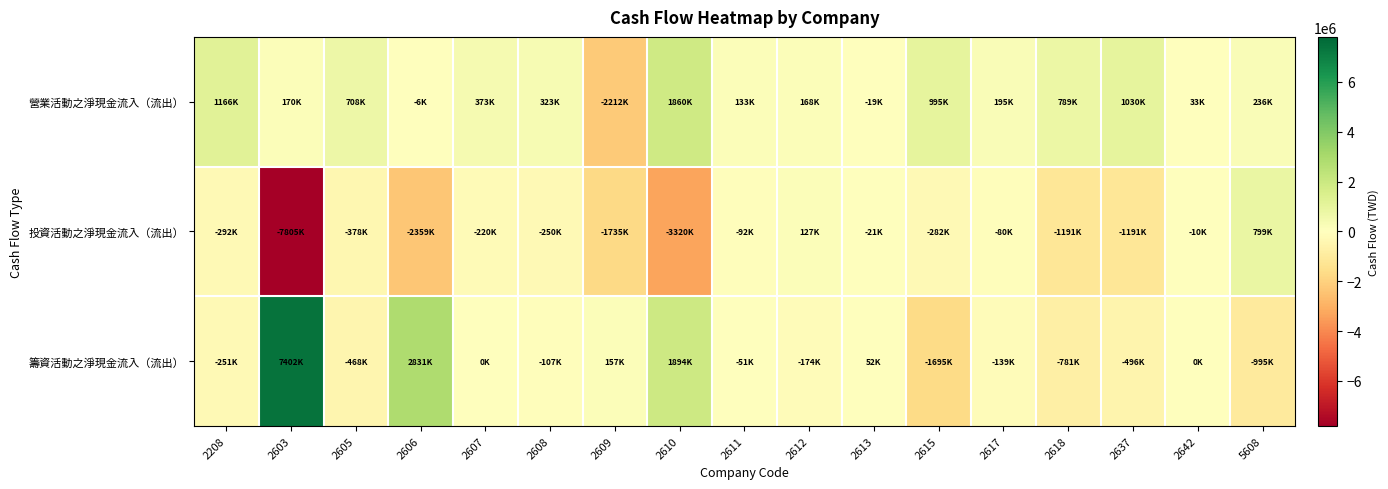

Reading left to right, transcribe all the data shown in this chart.

營業活動之淨現金流入（流出）: 2208=1166182	2603=170043	2605=708389	2606=-5586	2607=372916	2608=322773	2609=-2211606	2610=1860139	2611=133337	2612=168239	2613=-18784	2615=994727	2617=194624	2618=789302	2637=1030486	2642=33381	5608=235741
投資活動之淨現金流入（流出）: 2208=-291583	2603=-7805392	2605=-377683	2606=-2359035	2607=-220386	2608=-249567	2609=-1735464	2610=-3319916	2611=-91749	2612=127092	2613=-21196	2615=-281648	2617=-80214	2618=-1191216	2637=-1191048	2642=-10390	5608=799029
籌資活動之淨現金流入（流出）: 2208=-251197	2603=7401665	2605=-467926	2606=2831456	2607=46	2608=-107028	2609=156690	2610=1893528	2611=-50695	2612=-174261	2613=52326	2615=-1694539	2617=-138579	2618=-780769	2637=-496214	2642=0	5608=-994583